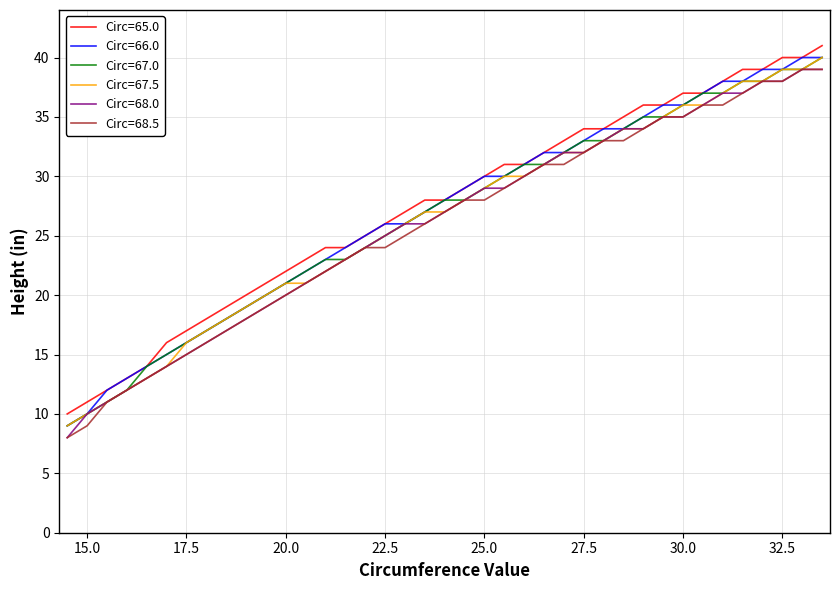

How many distinct data groups are displayed?

6